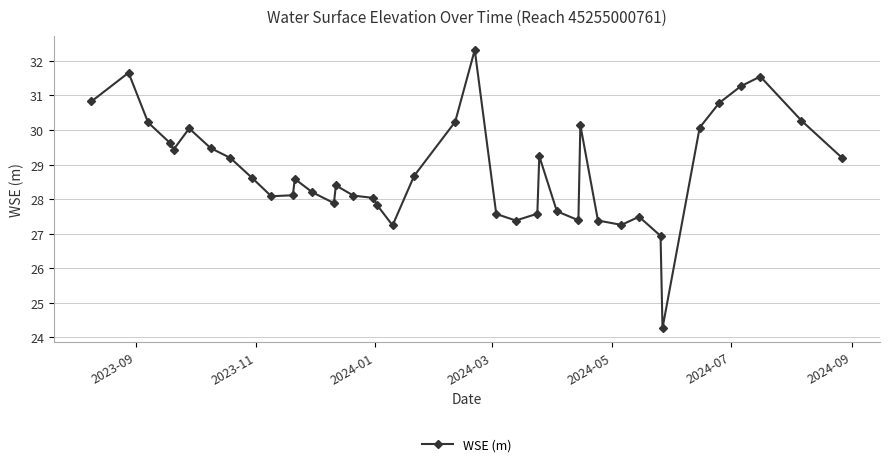

How many data points are less than 28?

13